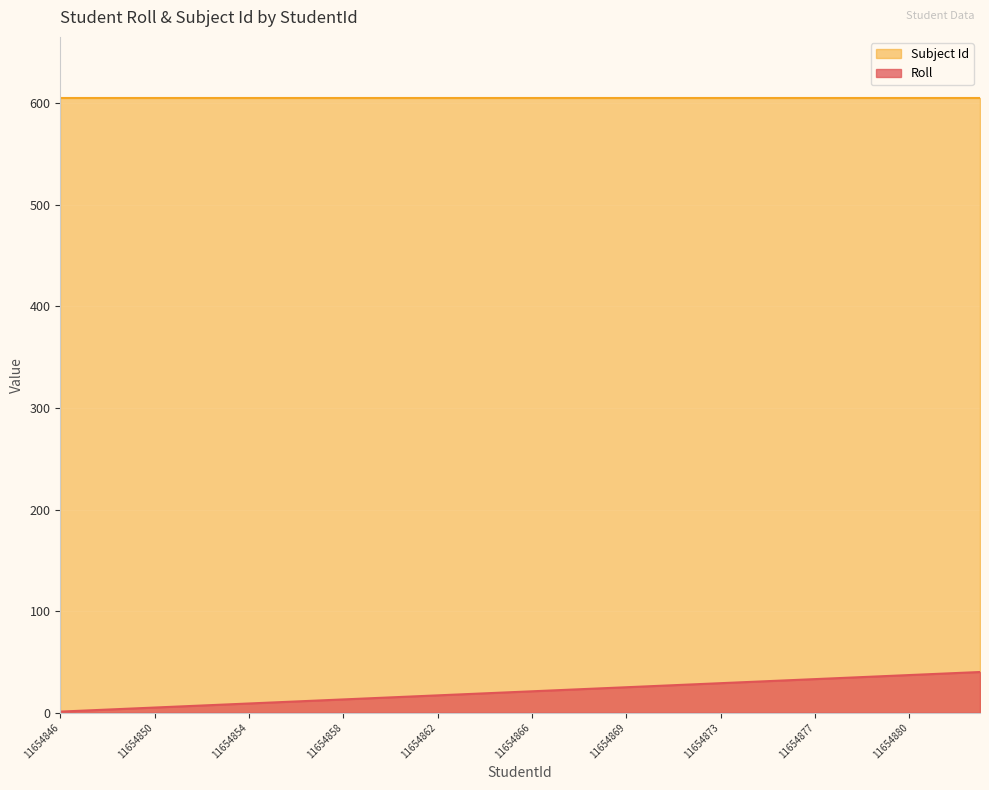

The value at 11654850 is 5. True or false?

True